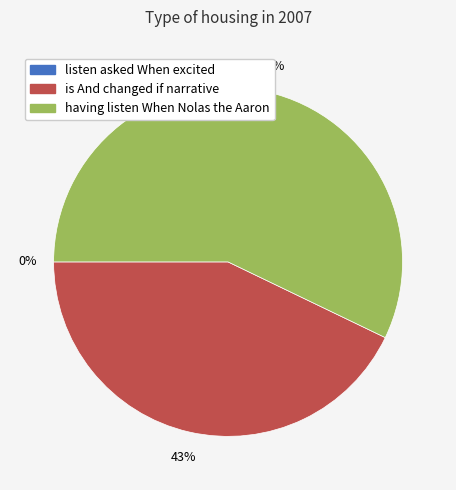

Rank the categories by value from highest to lowest.

having listen When Nolas the Aaron, is And changed if narrative, listen asked When excited